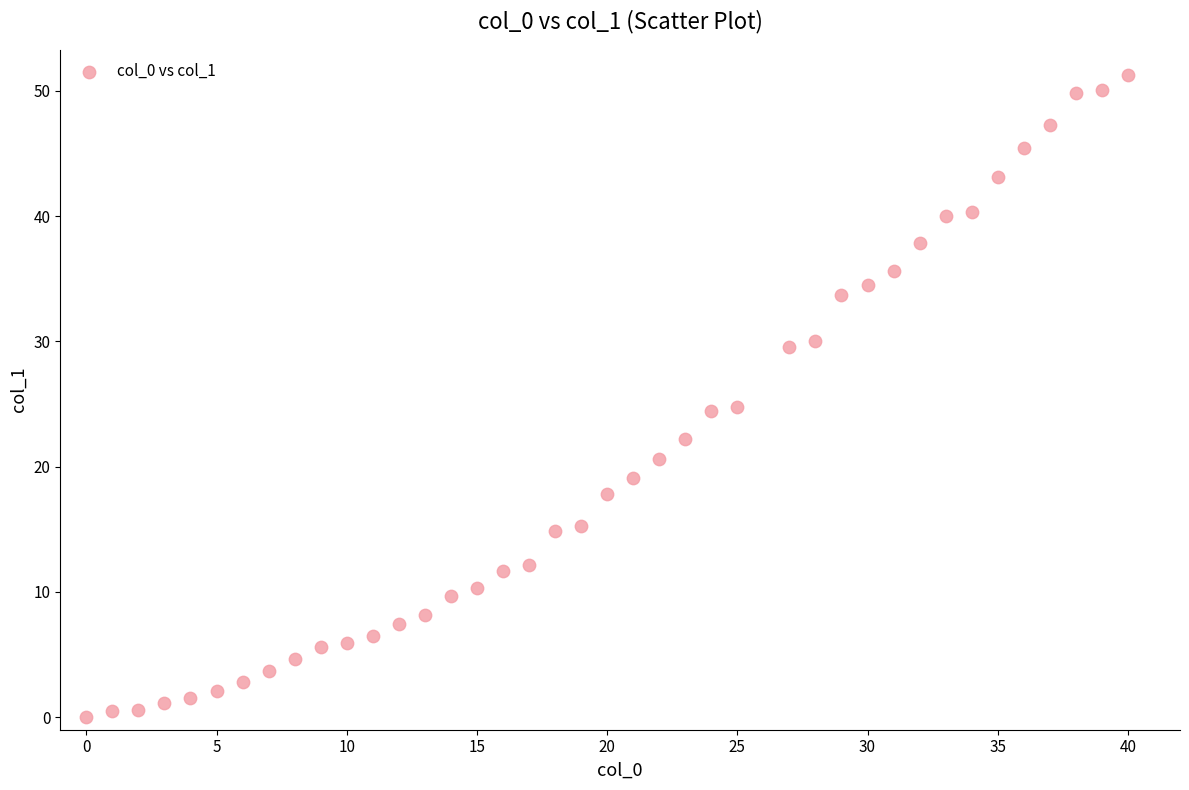

What is the range of X values (max minus min)?

40.0